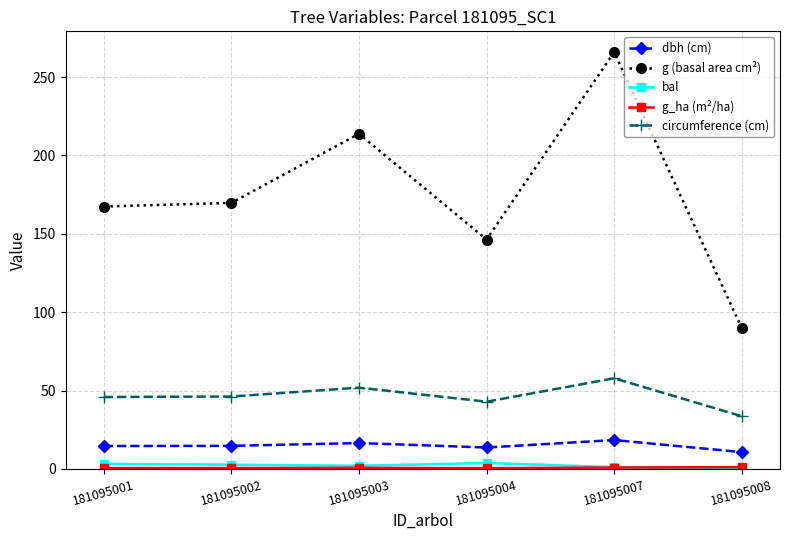

How many lines are shown in the chart?

5